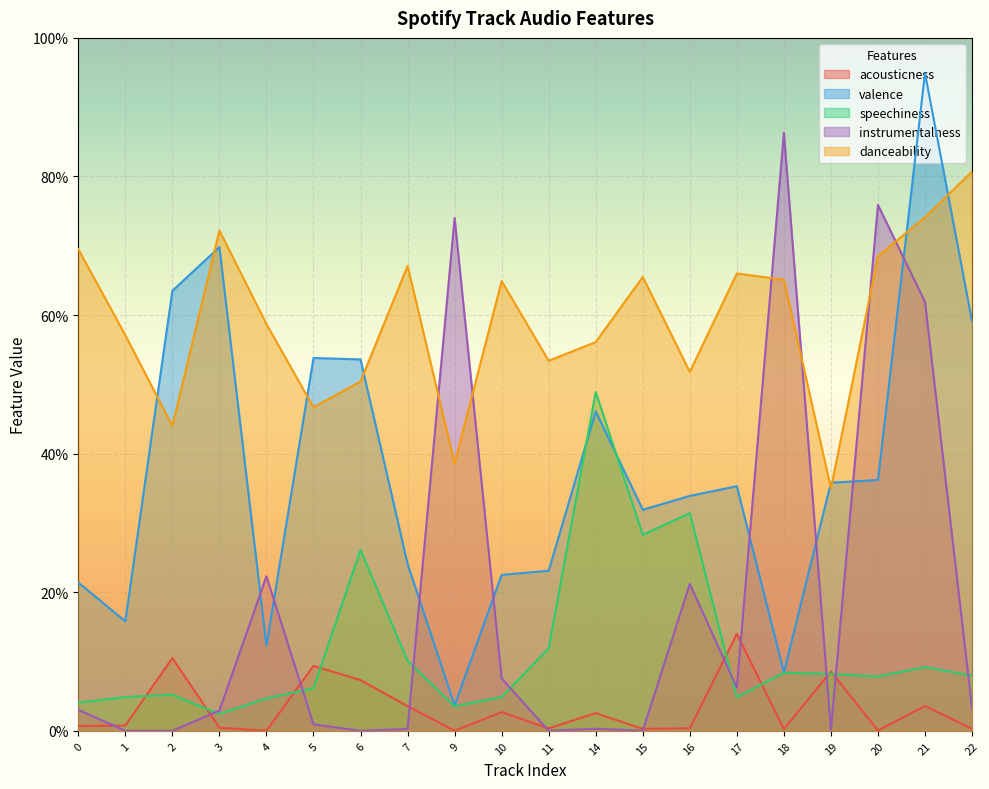

How many categories are shown in the chart?

20